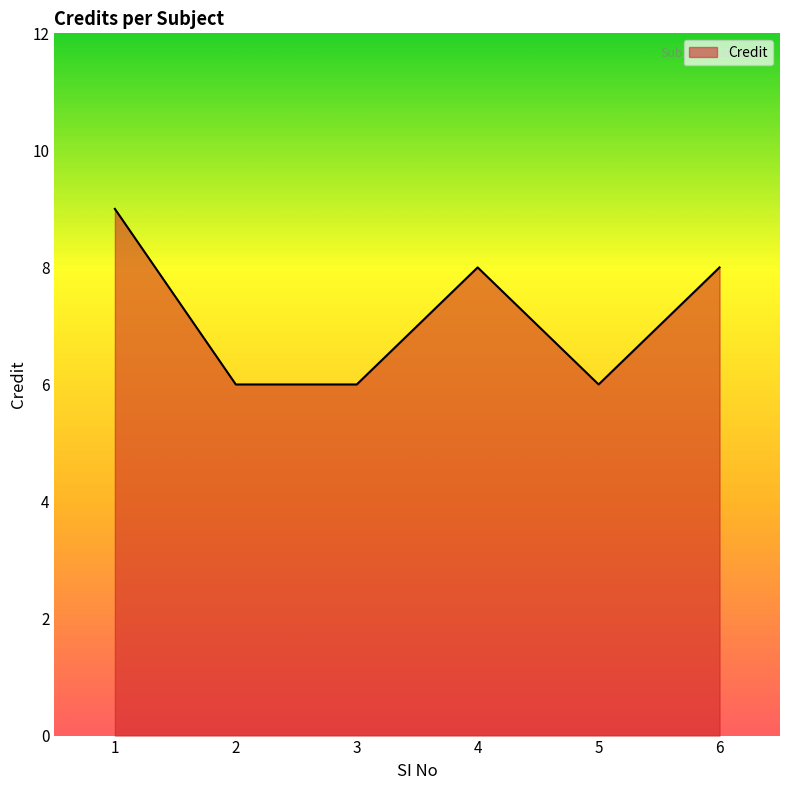

True or false: the data has more than 0 interior local peaks.

True